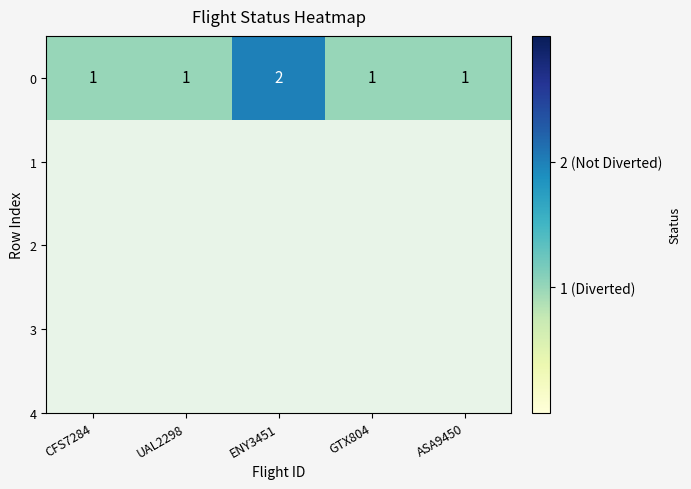

List the labels in order of value, smallest first.

CFS7284, UAL2298, GTX804, ASA9450, ENY3451